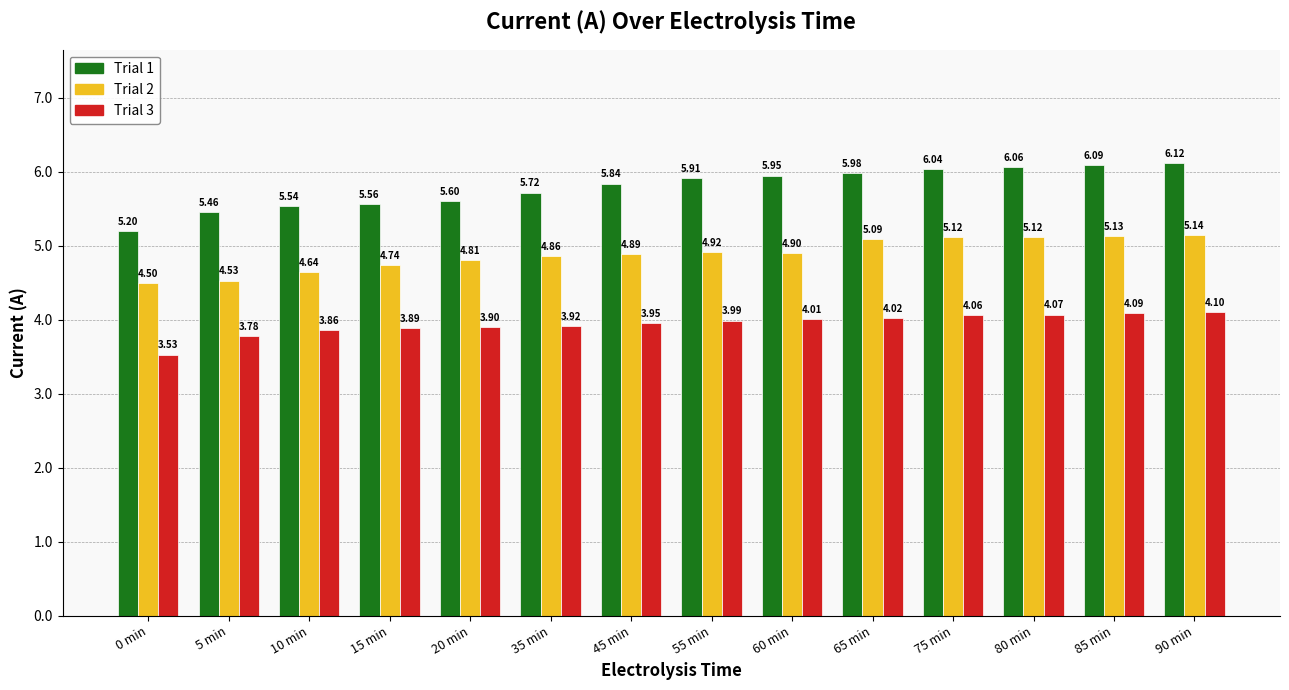

At which category does the chart reach its minimum across all series?

0 min